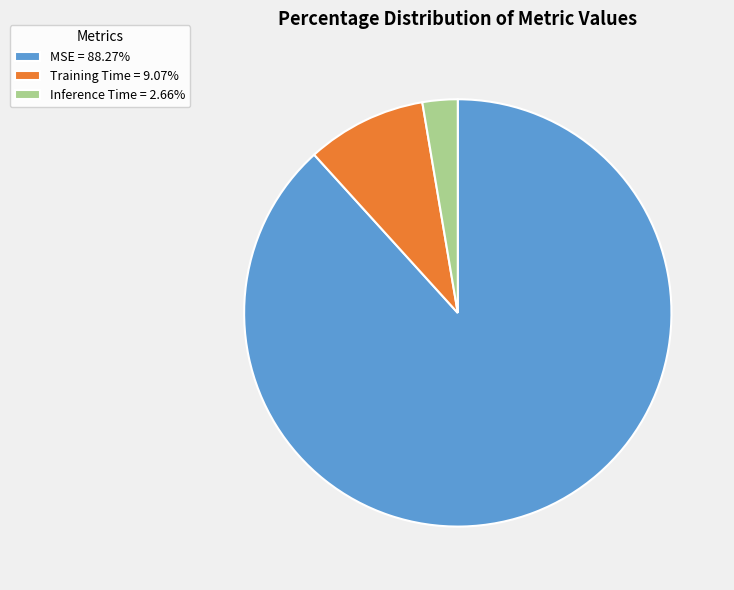

Rank the categories by value from highest to lowest.

MSE, Training Time, Inference Time